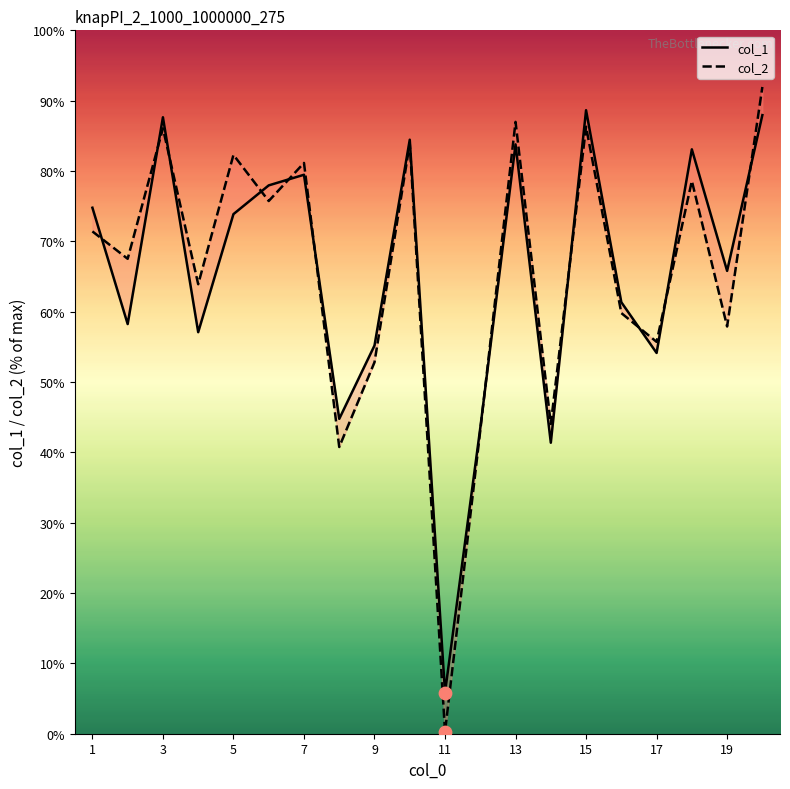

What are all the series names shown in the legend?

col_1, col_2